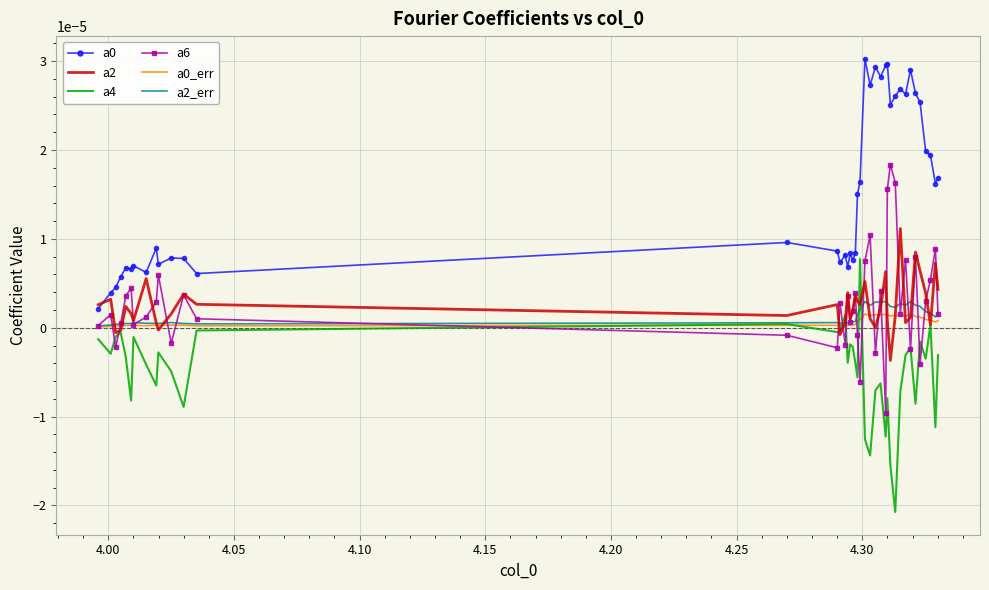

True or false: a4 and a0 cross at least once.

False